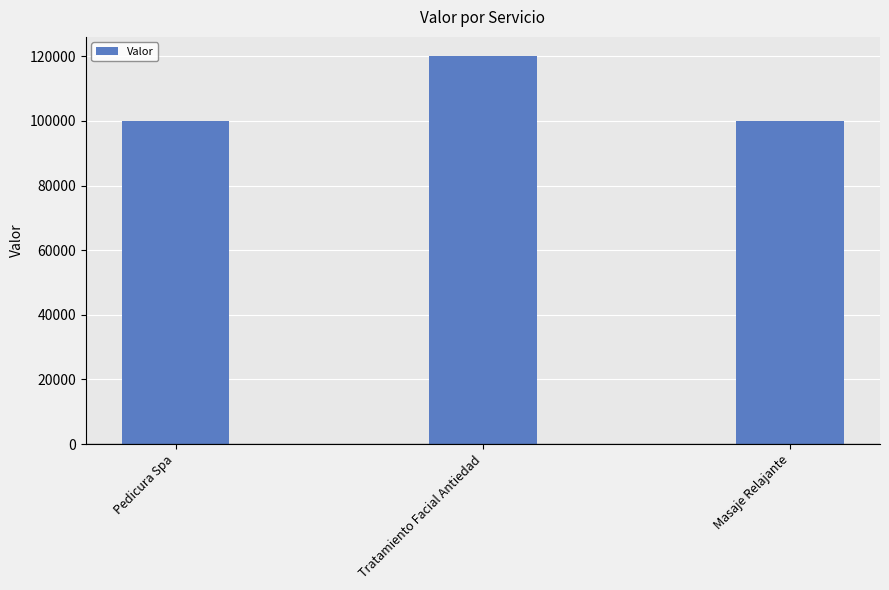

Count the values in the range 100000 to 120000.

3